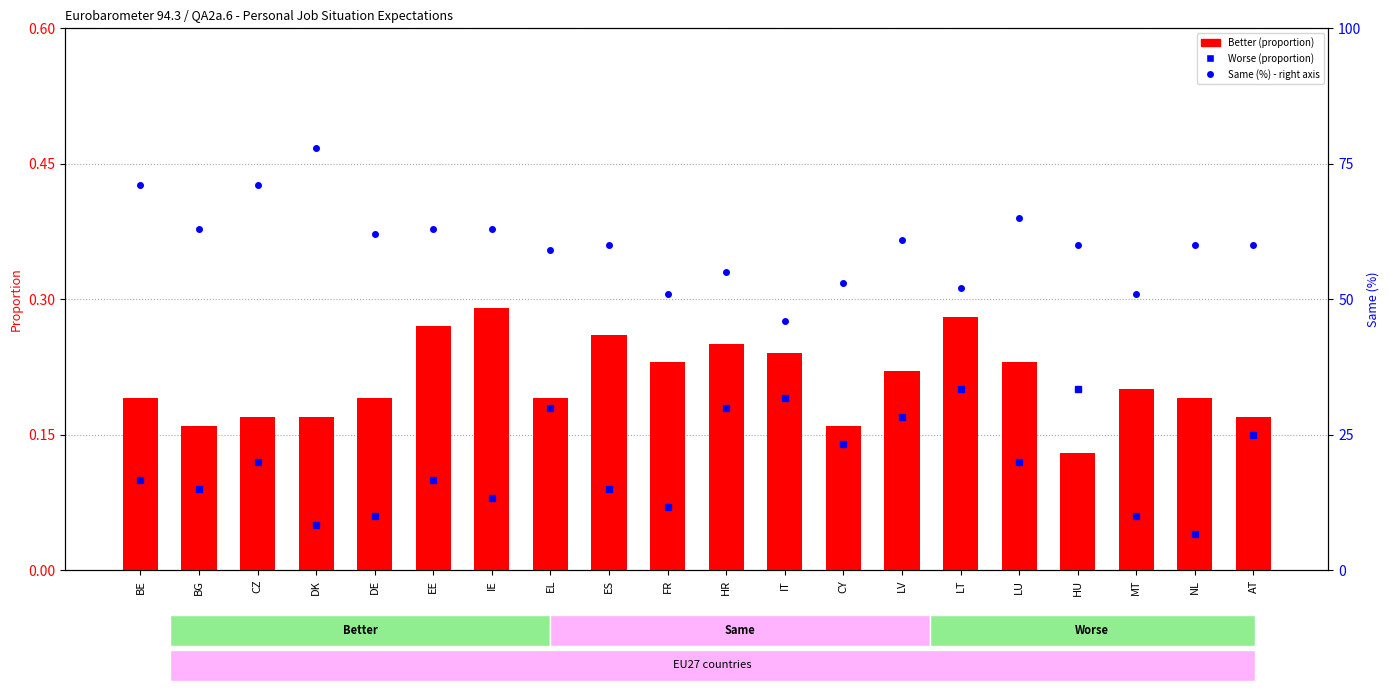

Is the value of Better (proportion) at EL greater than the value of Same (%) right axis at BE?

No